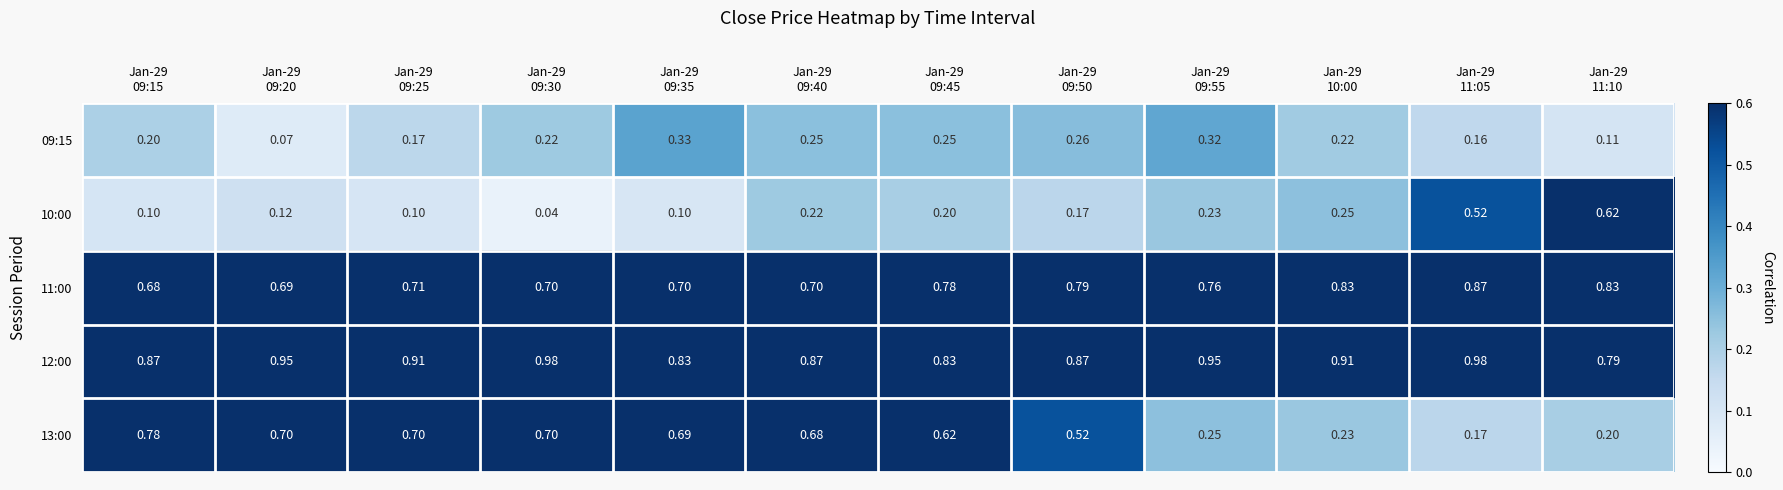

Between Jan-29
09:15 and Jan-29
09:20, which series saw the biggest shift?

09:15